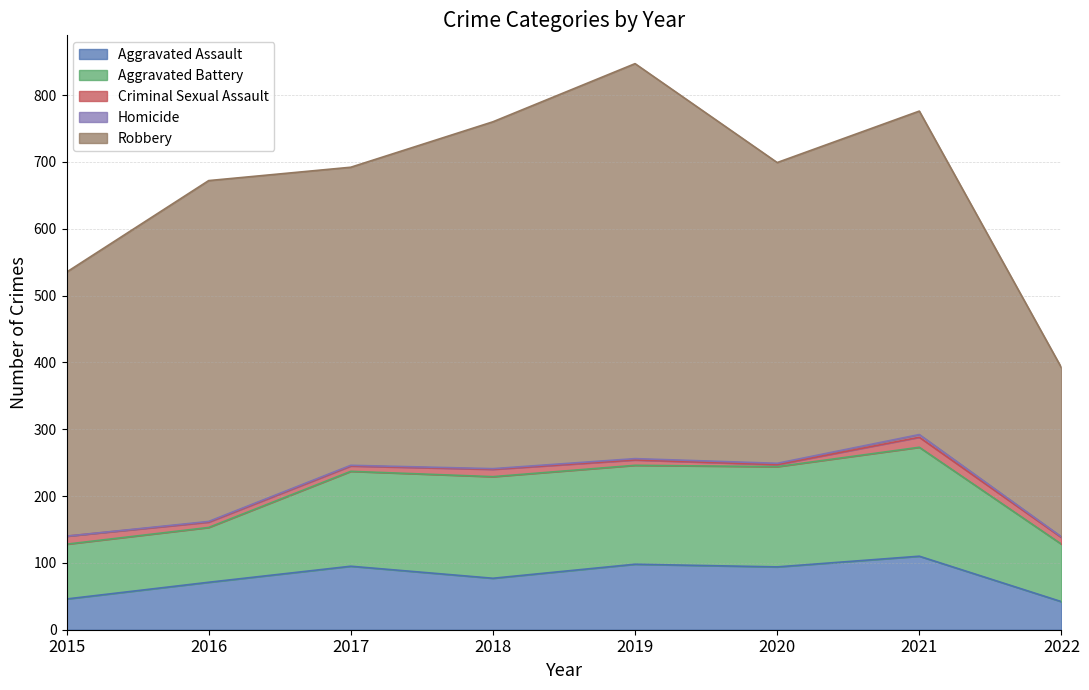

True or false: Robbery and Aggravated Battery cross at least once.

False